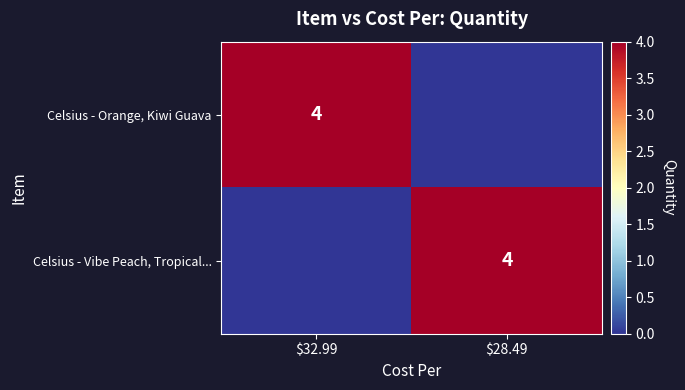

The Celsius - Orange, Kiwi Guava series shows 3 at $32.99. True or false?

False